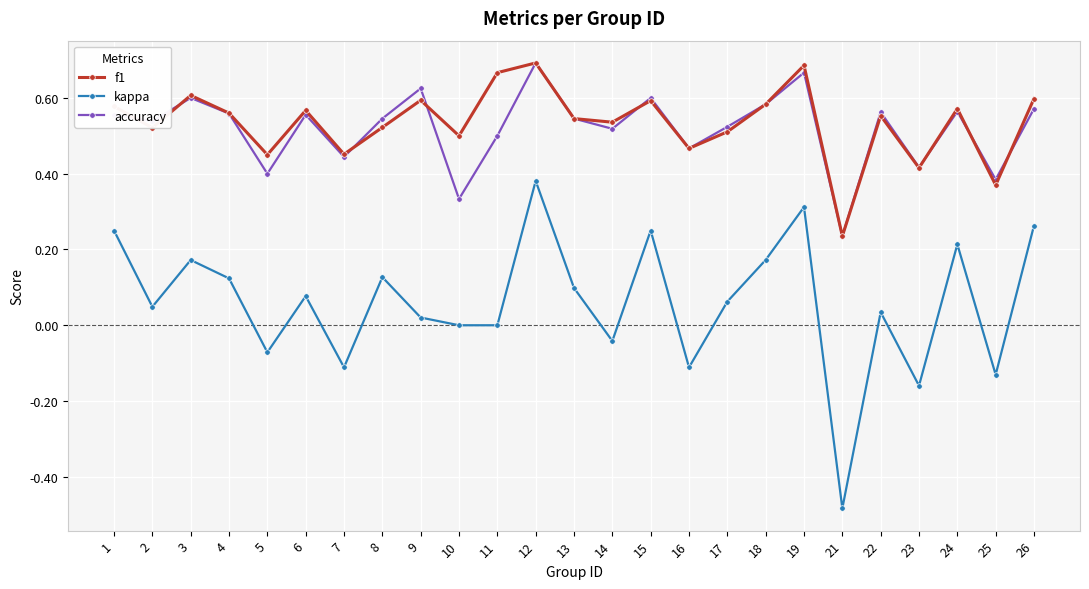

Count the number of data series in this chart.

3